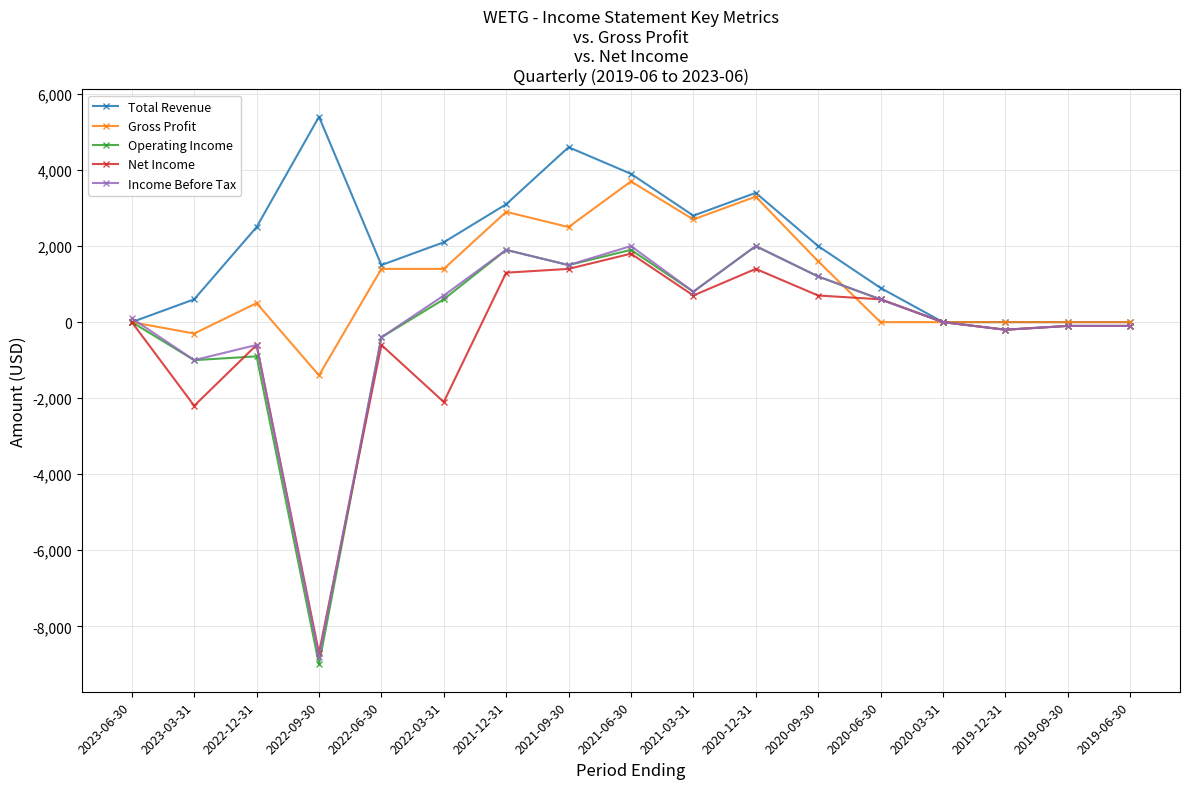

Reading right to left, transcribe all the data shown in this chart.

Total Revenue: 2019-06-30=0	2019-09-30=0	2019-12-31=0	2020-03-31=0	2020-06-30=900	2020-09-30=2000	2020-12-31=3400	2021-03-31=2800	2021-06-30=3900	2021-09-30=4600	2021-12-31=3100	2022-03-31=2100	2022-06-30=1500	2022-09-30=5400	2022-12-31=2500	2023-03-31=600	2023-06-30=0
Gross Profit: 2019-06-30=0	2019-09-30=0	2019-12-31=0	2020-03-31=0	2020-06-30=0	2020-09-30=1600	2020-12-31=3300	2021-03-31=2700	2021-06-30=3700	2021-09-30=2500	2021-12-31=2900	2022-03-31=1400	2022-06-30=1400	2022-09-30=-1400	2022-12-31=500	2023-03-31=-300	2023-06-30=0
Operating Income: 2019-06-30=-100	2019-09-30=-100	2019-12-31=-200	2020-03-31=0	2020-06-30=600	2020-09-30=1200	2020-12-31=2000	2021-03-31=800	2021-06-30=1900	2021-09-30=1500	2021-12-31=1900	2022-03-31=600	2022-06-30=-400	2022-09-30=-9000	2022-12-31=-900	2023-03-31=-1000	2023-06-30=0
Net Income: 2019-06-30=-100	2019-09-30=-100	2019-12-31=-200	2020-03-31=0	2020-06-30=600	2020-09-30=700	2020-12-31=1400	2021-03-31=700	2021-06-30=1800	2021-09-30=1400	2021-12-31=1300	2022-03-31=-2100	2022-06-30=-600	2022-09-30=-8700	2022-12-31=-600	2023-03-31=-2200	2023-06-30=0
Income Before Tax: 2019-06-30=-100	2019-09-30=-100	2019-12-31=-200	2020-03-31=0	2020-06-30=600	2020-09-30=1200	2020-12-31=2000	2021-03-31=800	2021-06-30=2000	2021-09-30=1500	2021-12-31=1900	2022-03-31=700	2022-06-30=-400	2022-09-30=-8800	2022-12-31=-600	2023-03-31=-1000	2023-06-30=100